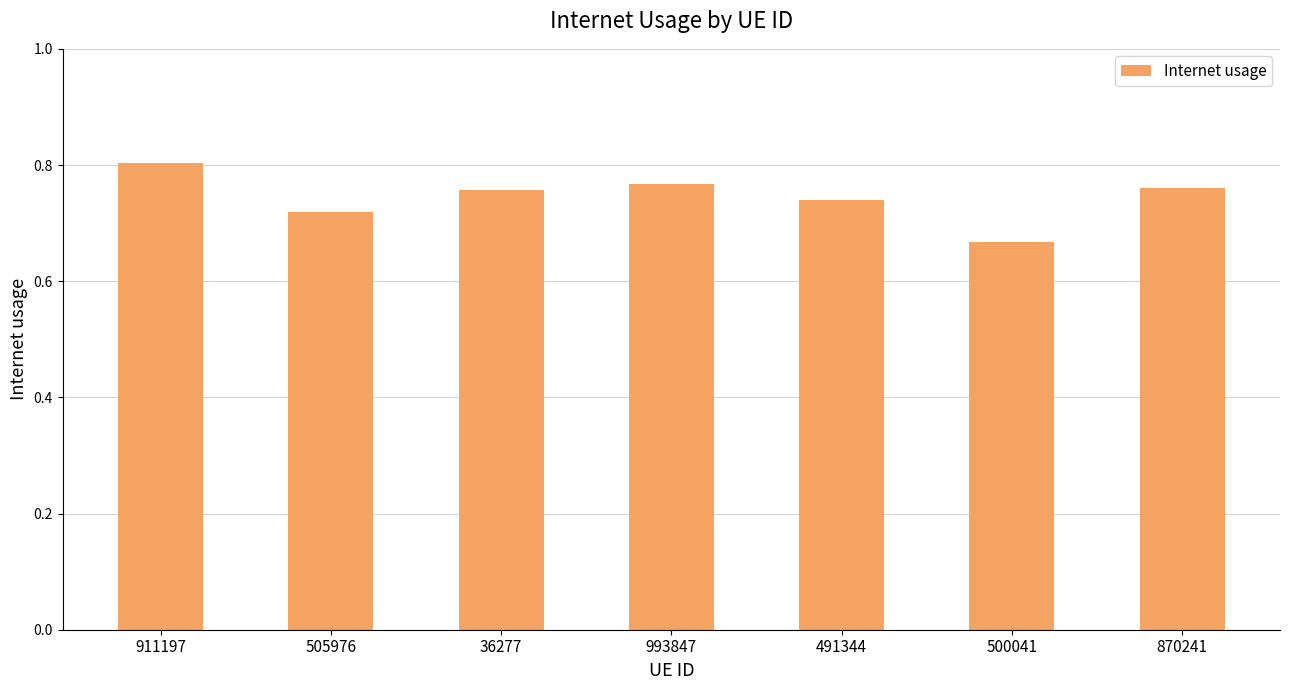

Count the values in the range 0 to 1.

7